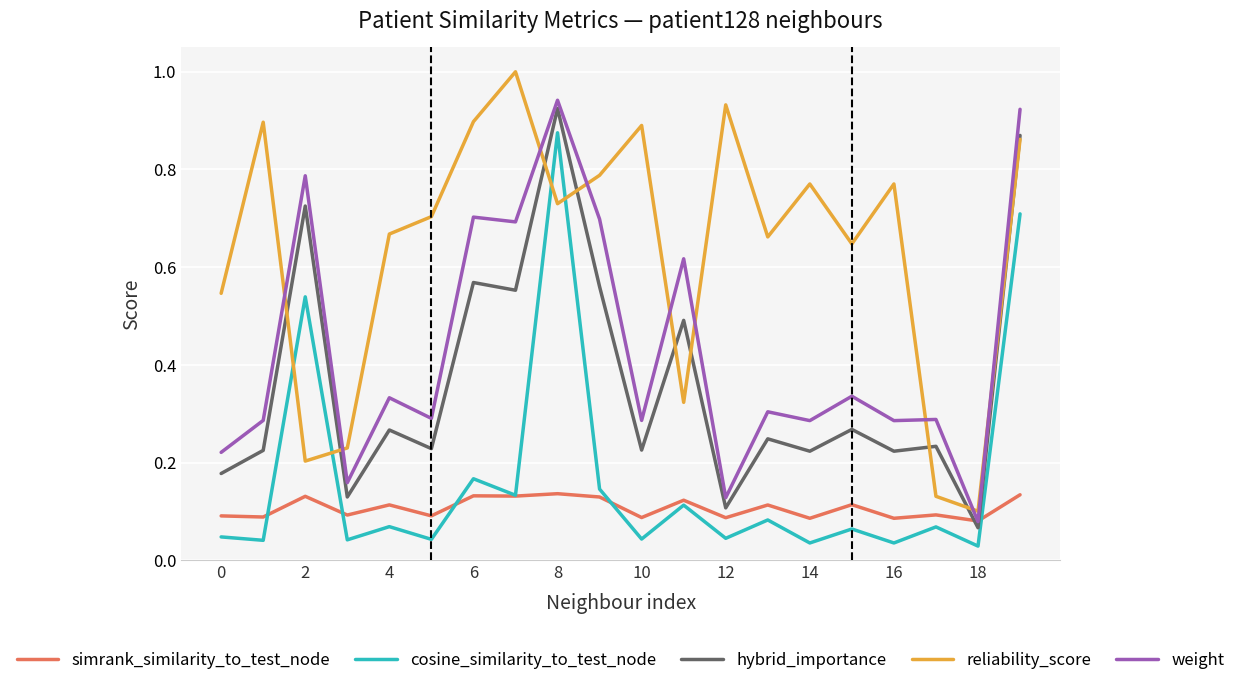

Which series has the widest spread of values?

reliability_score